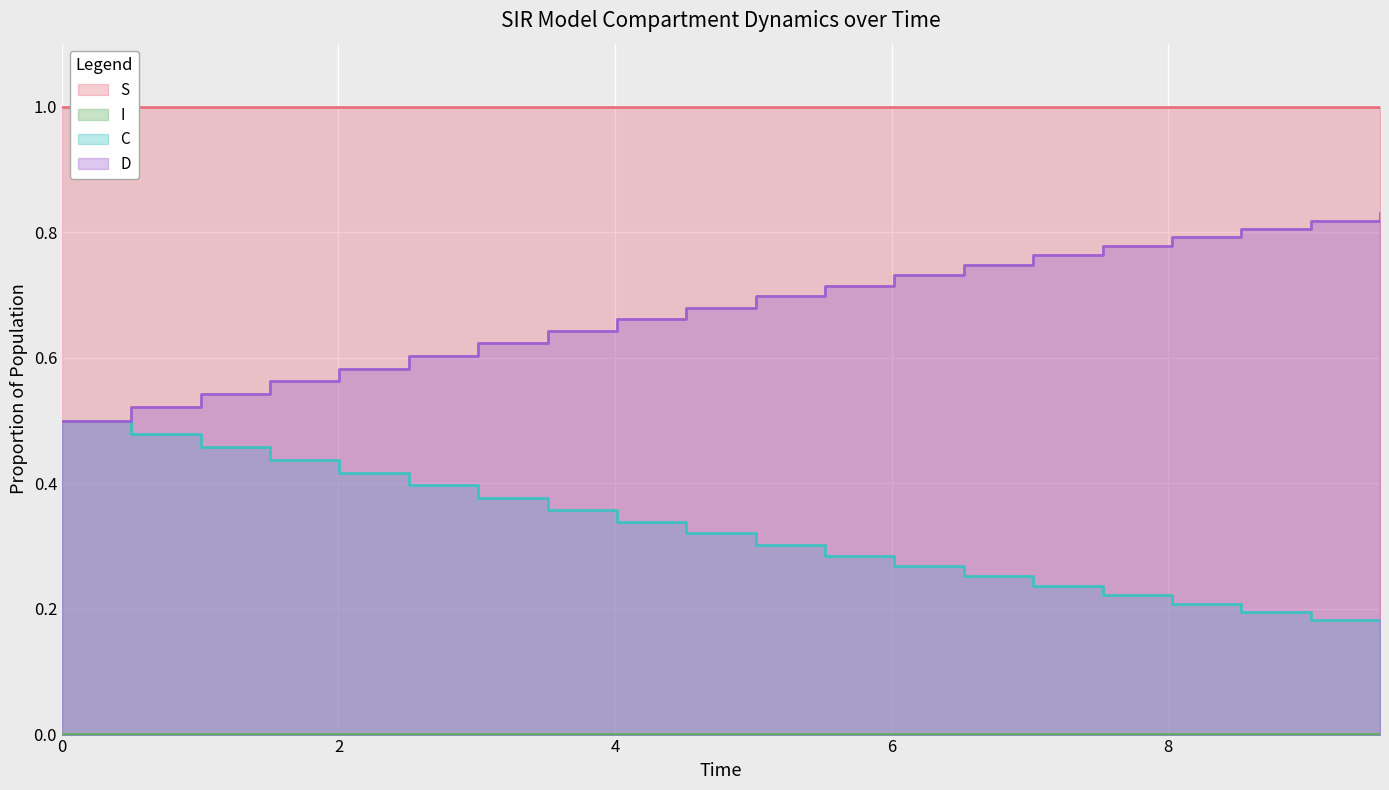

True or false: I and D intersect in this chart.

False